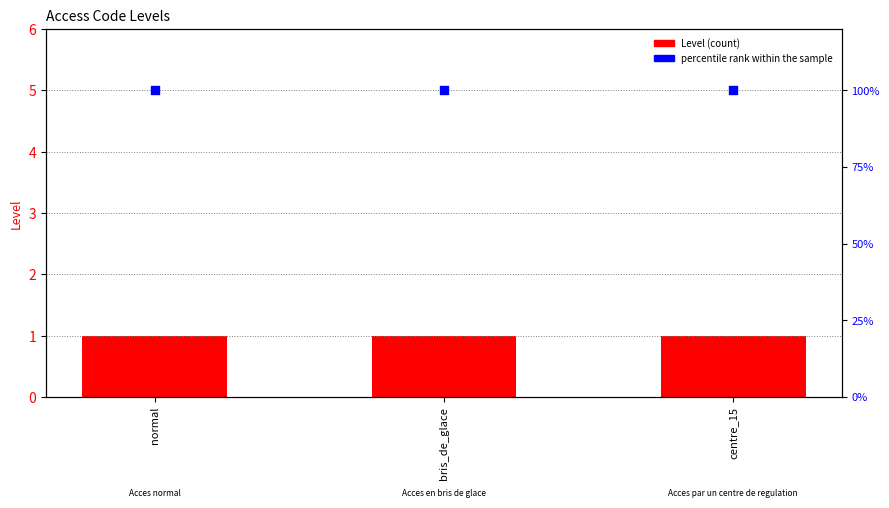

At how many categories does at least one series exceed 40?

3